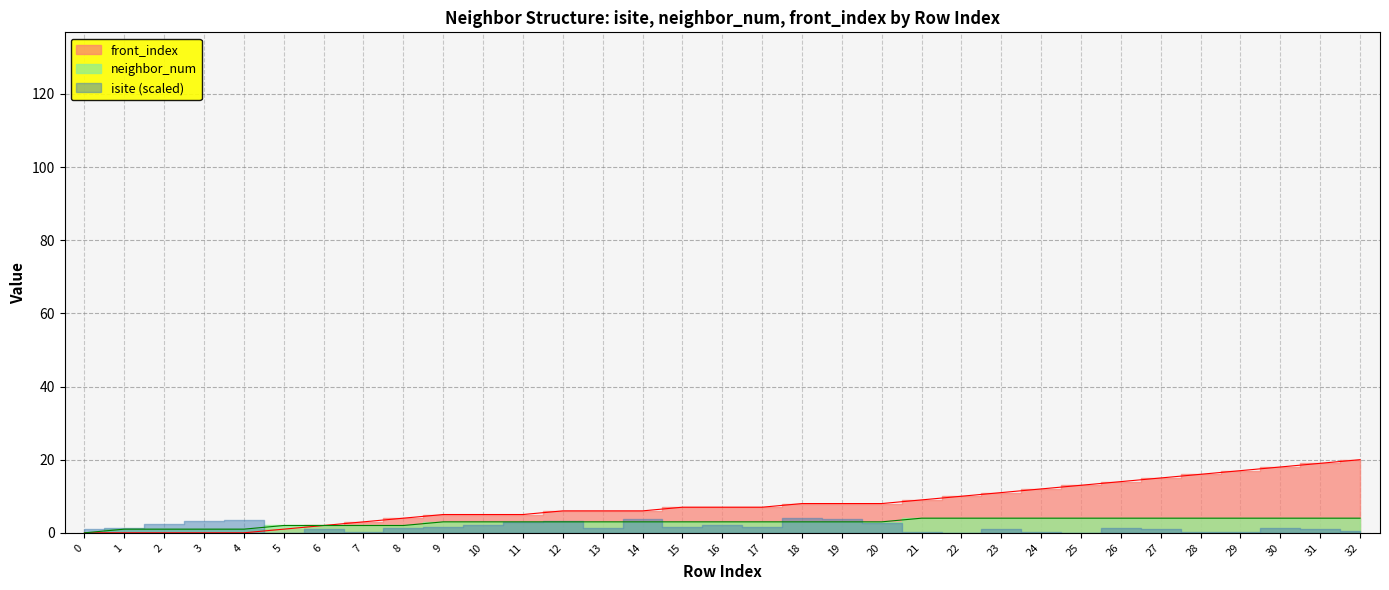

Which series changed the most between 4 and 30?

front_index